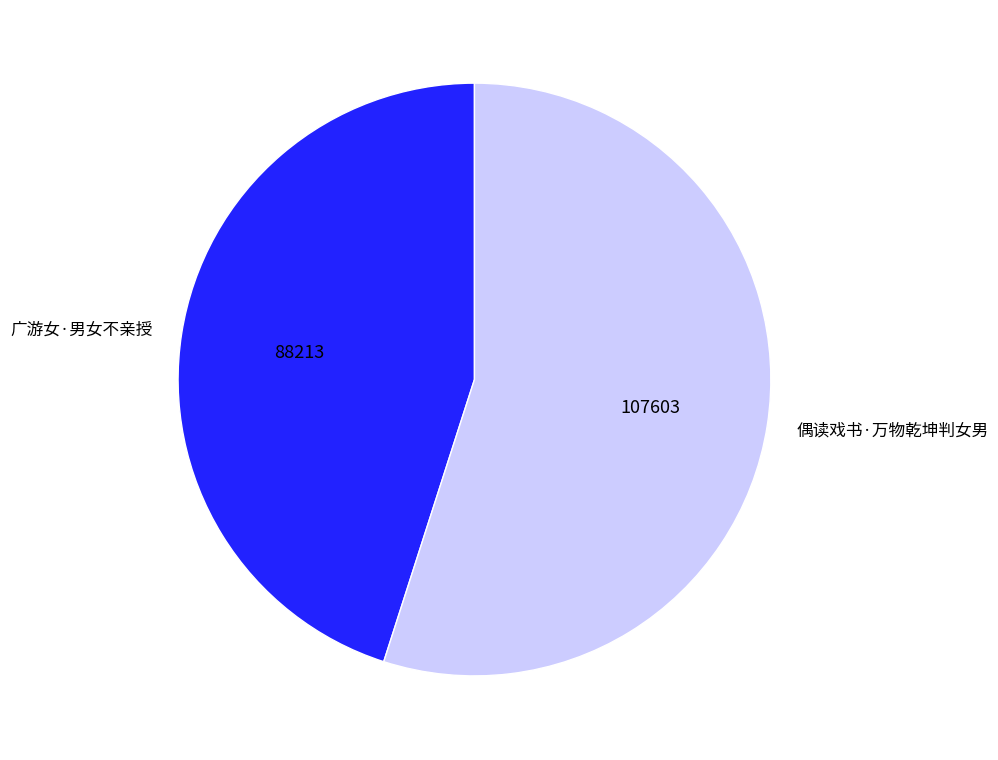

Do 偶读戏书·万物乾坤判女男 and 广游女·男女不亲授 together represent more than half of the pie?

Yes